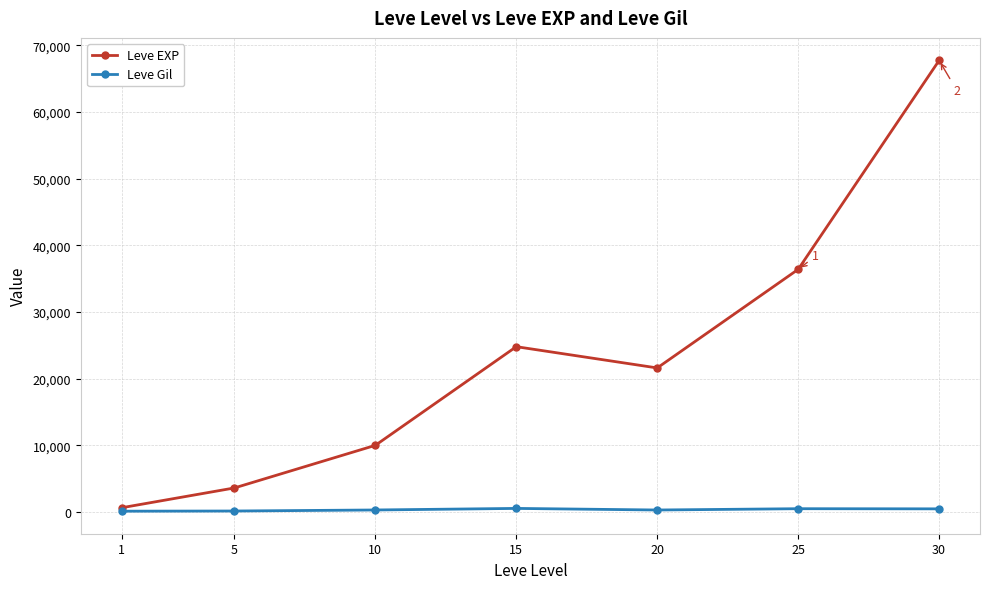

Is the value of Leve Gil at 15 greater than the value of Leve EXP at 5?

No